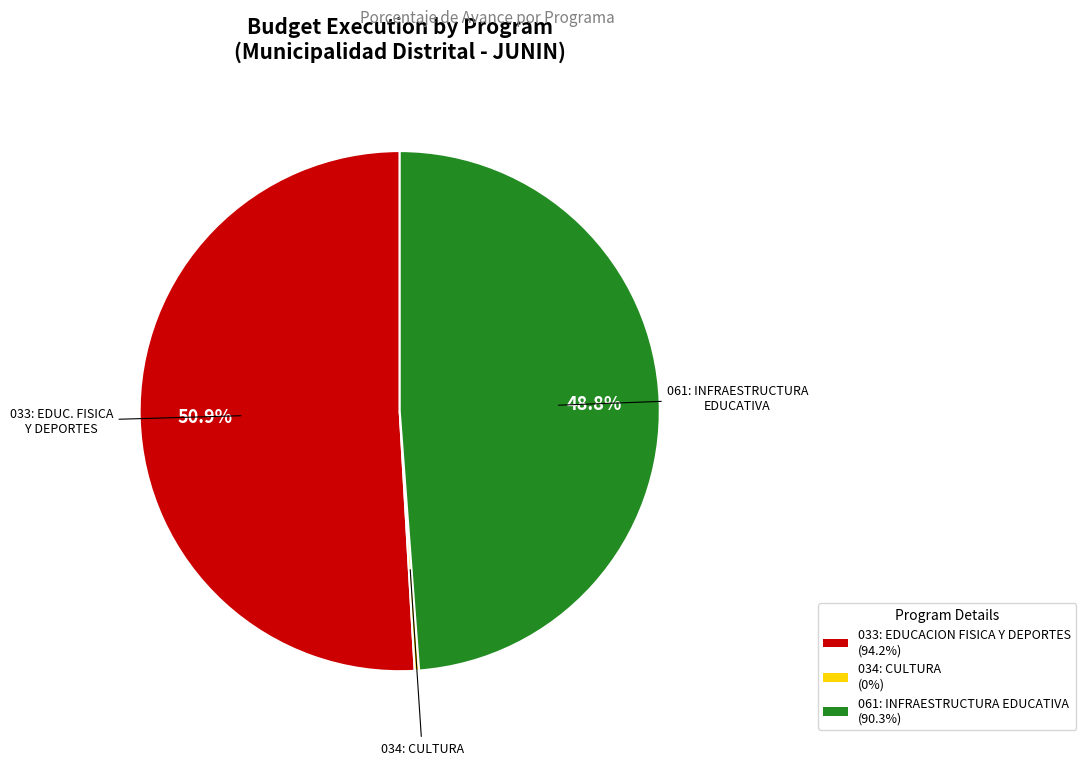

To the nearest percent, what is the average slice percentage?

33%